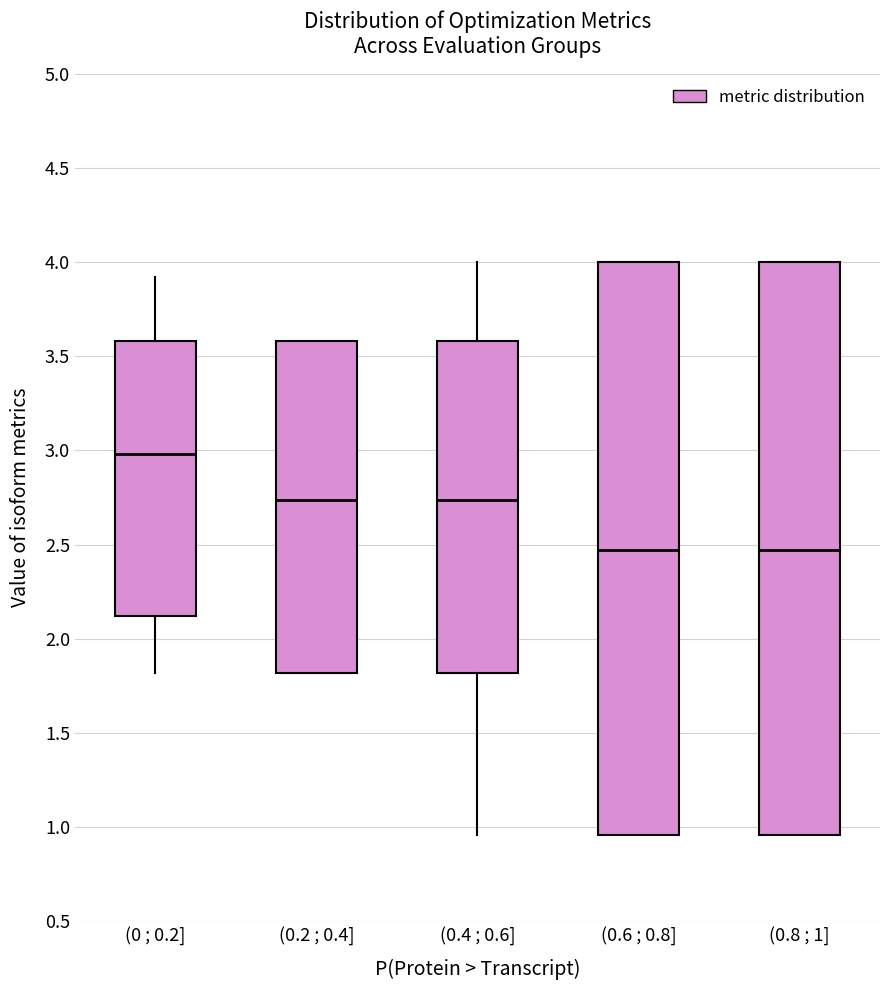

Reading left to right, transcribe this box plot: for each box, give where its median line is, the range the box spans, and where its two whiskers end, as read against the y-axis. The values are not printed on the chart, so give them approximately, as read against the axis.

(0 ; 0.2]: median 3.00, box 2.10 to 3.60, whiskers 1.80 to 3.90
(0.2 ; 0.4]: median 2.75, box 1.80 to 3.60, whiskers 1.80 to 3.60
(0.4 ; 0.6]: median 2.75, box 1.80 to 3.60, whiskers 0.95 to 4.00
(0.6 ; 0.8]: median 2.45, box 0.95 to 4.00, whiskers 0.95 to 4.00
(0.8 ; 1]: median 2.45, box 0.95 to 4.00, whiskers 0.95 to 4.00